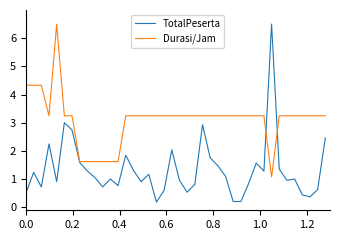

Which series has the largest total across all categories?

Durasi/Jam